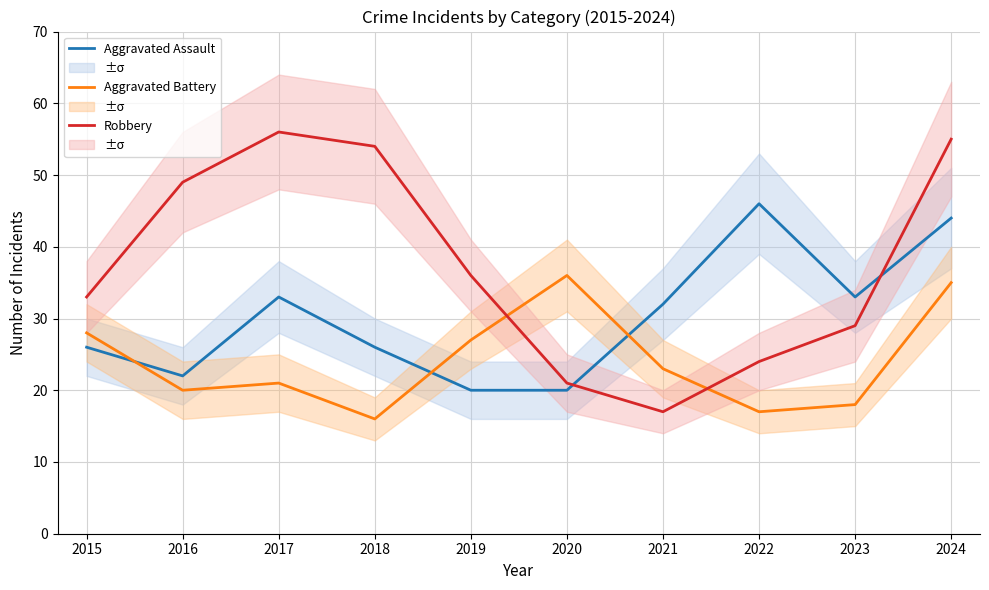

List the series in order of their overall mean, lowest first.

Aggravated Battery, Aggravated Assault, Robbery